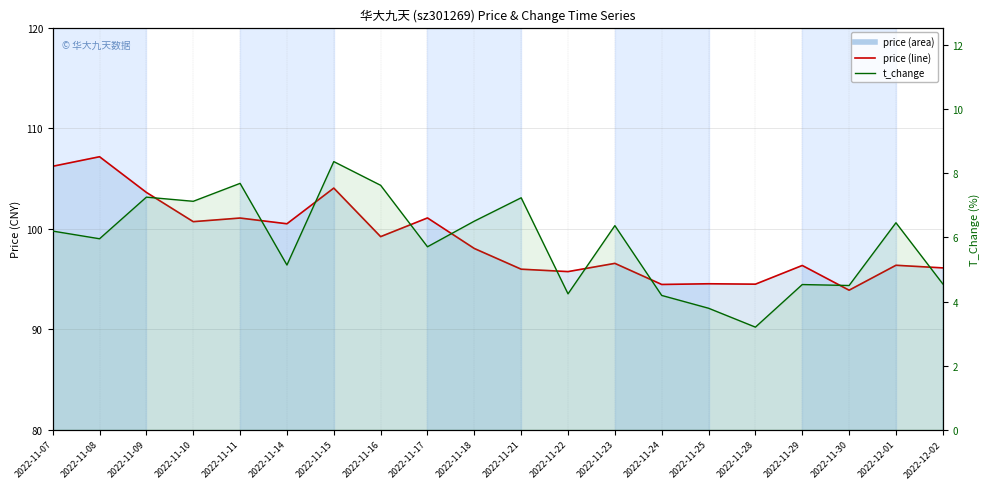

True or false: price and t_change intersect in this chart.

False